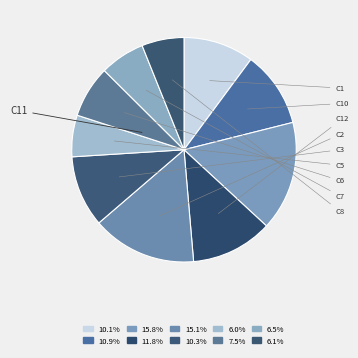

How many slices are in this pie chart?

10